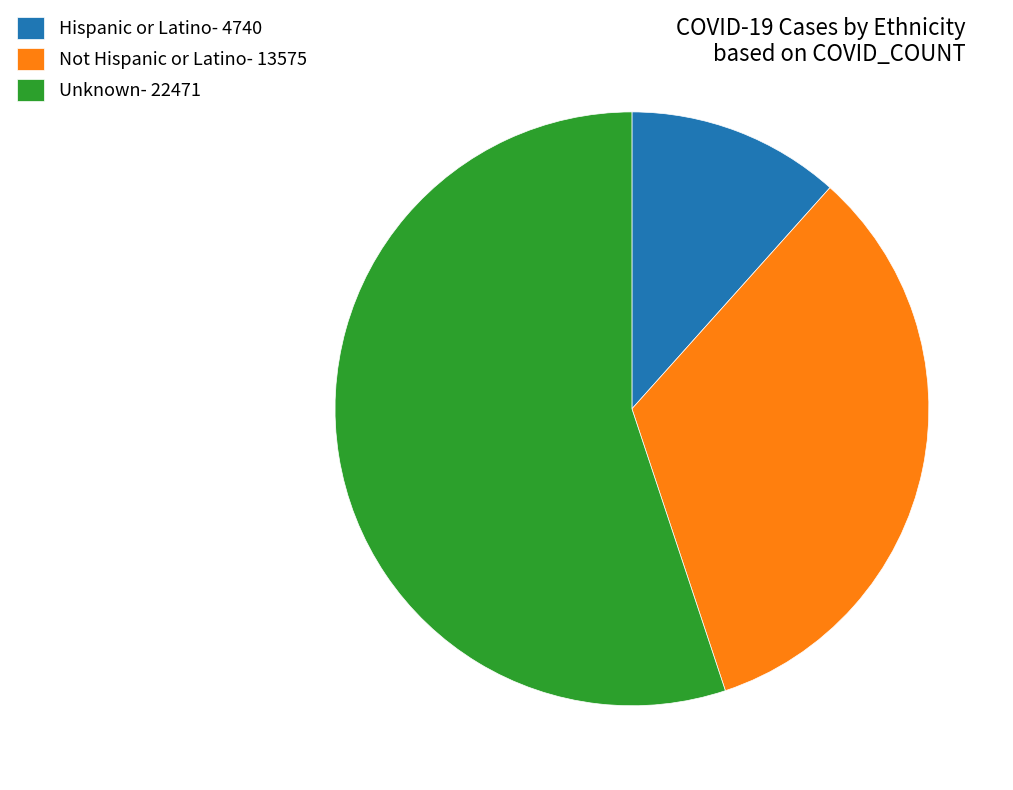

Do Unknown- 22471 and Not Hispanic or Latino- 13575 together represent more than half of the pie?

Yes